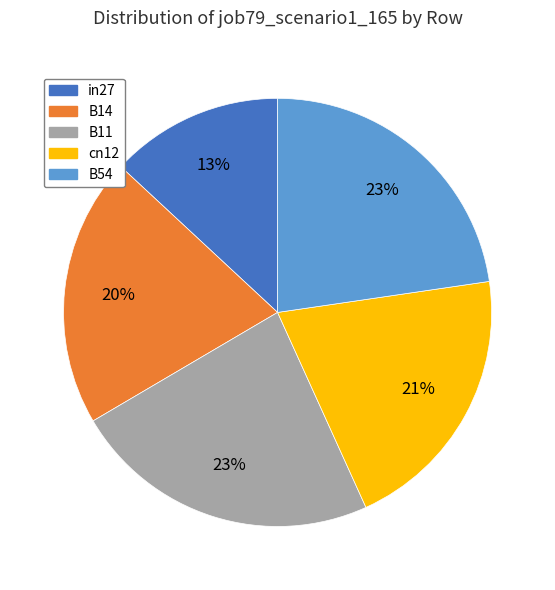

Do B54 and in27 together represent more than half of the pie?

No